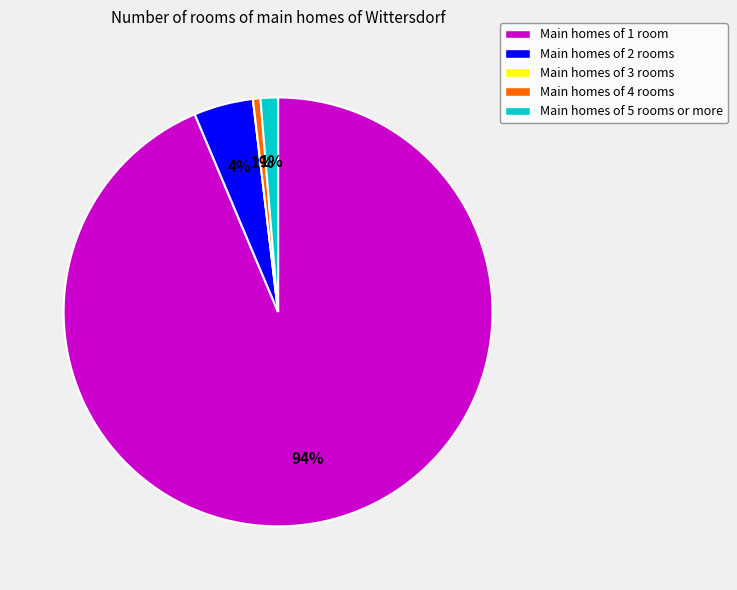

Which category has the biggest portion of the pie?

Main homes of 1 room